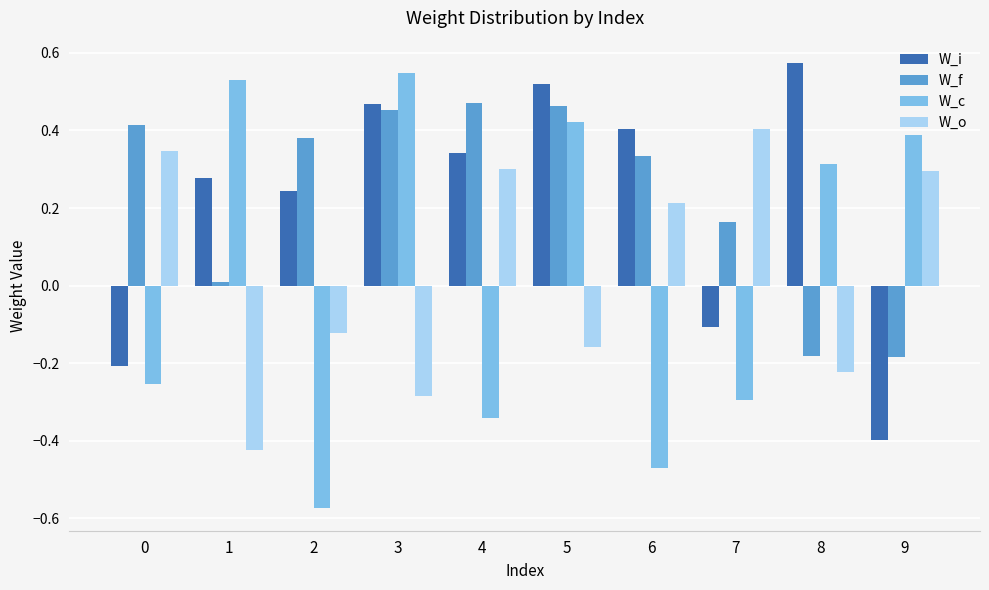

What are all the series names shown in the legend?

W_i, W_f, W_c, W_o